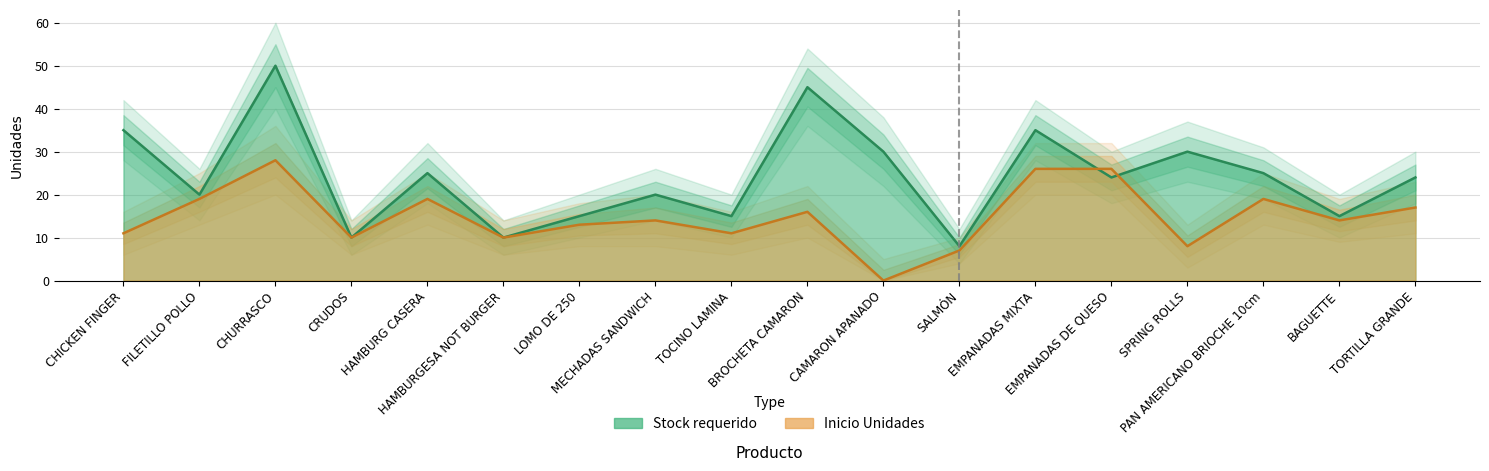

What are all the series names shown in the legend?

Stock requerido, Inicio Unidades